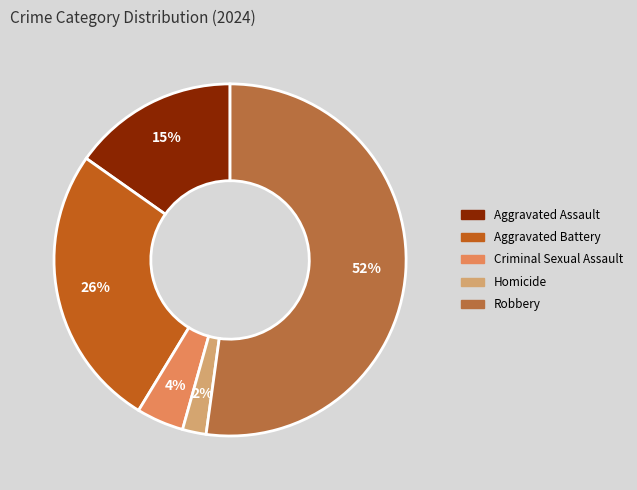

Does Homicide account for over 50% of the chart?

No